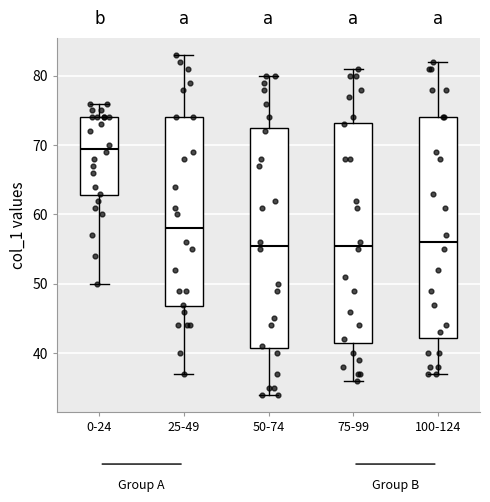

Where does the median line of the box for 0-24 sit on the y-axis? The values are not printed on the chart, so give them approximately, as read against the axis.

70